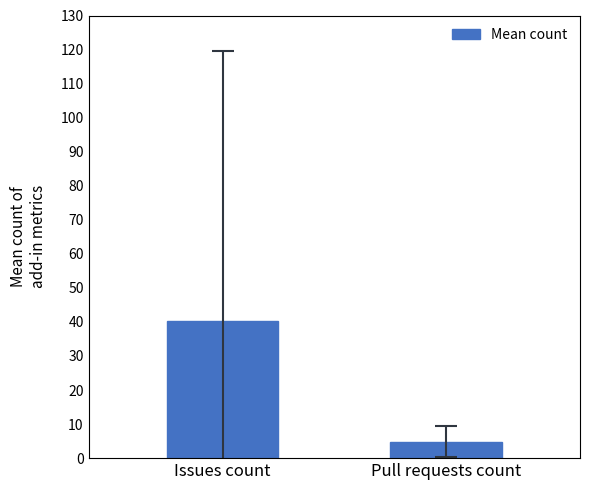

What is the smallest value displayed?

4.9